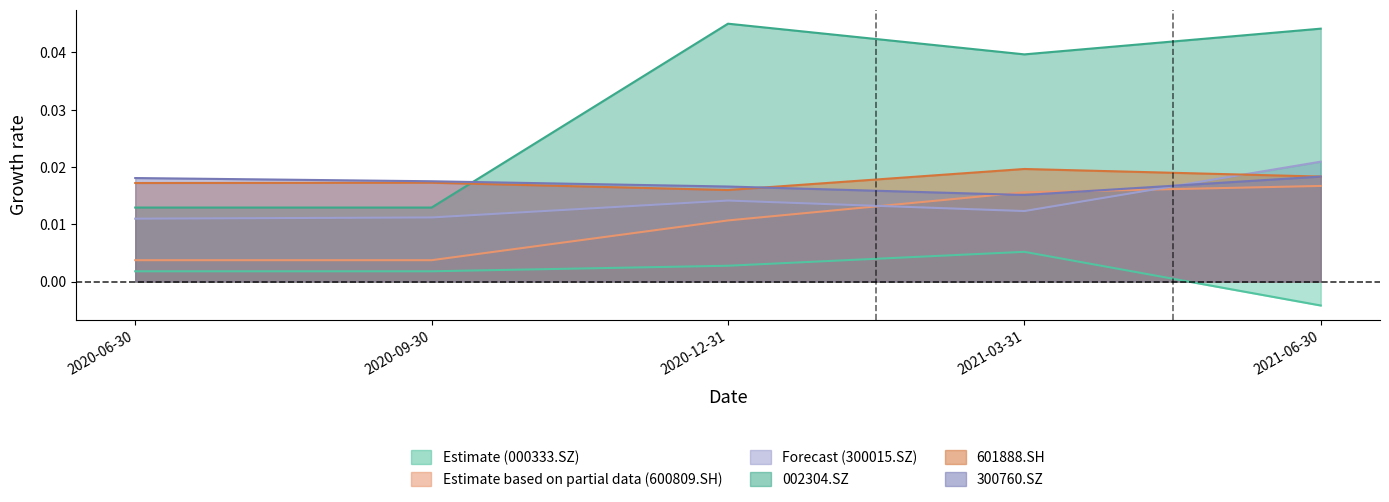

How many lines are shown in the chart?

6